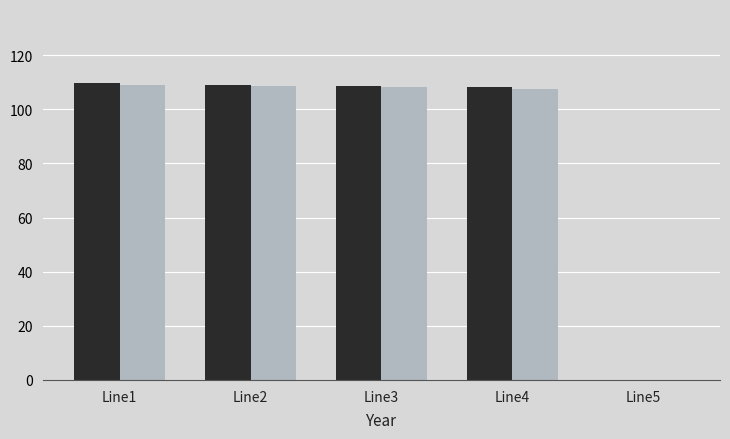

What is the total value across all series at Line3?

216.7